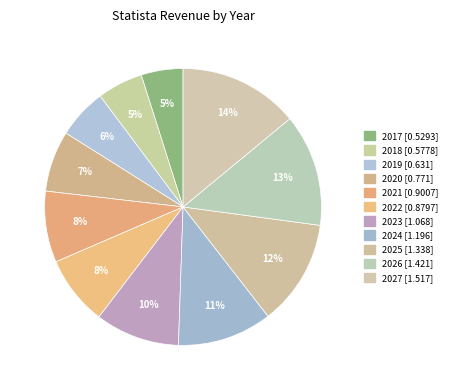

Rank the categories by value from lowest to highest.

2017, 2018, 2019, 2020, 2022, 2021, 2023, 2024, 2025, 2026, 2027